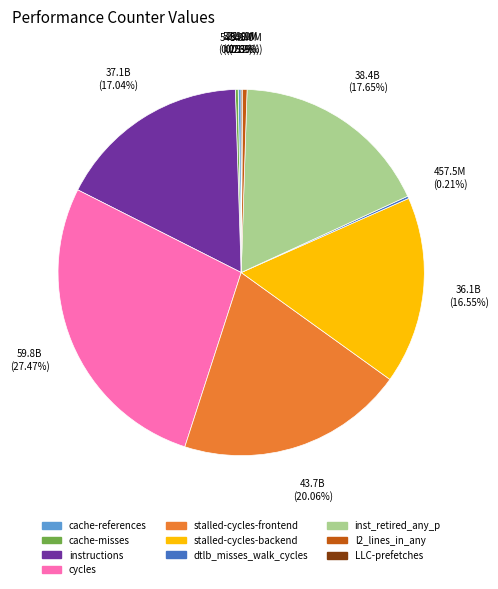

To the nearest percent, what is the average slice percentage?

10%